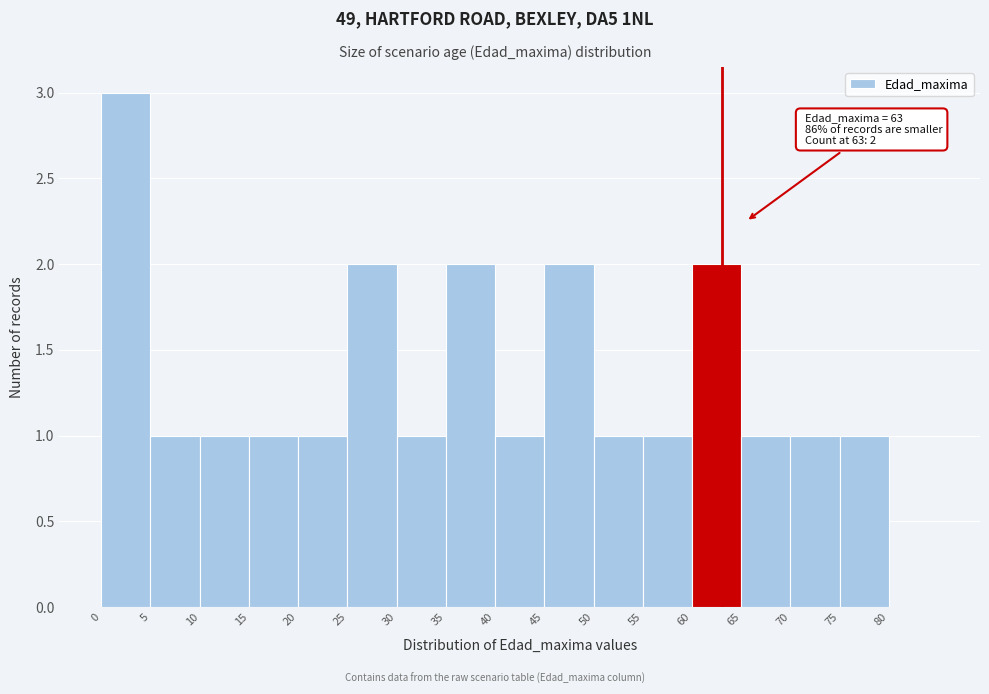

Which range on the x-axis has the tallest bar?

0 to 5